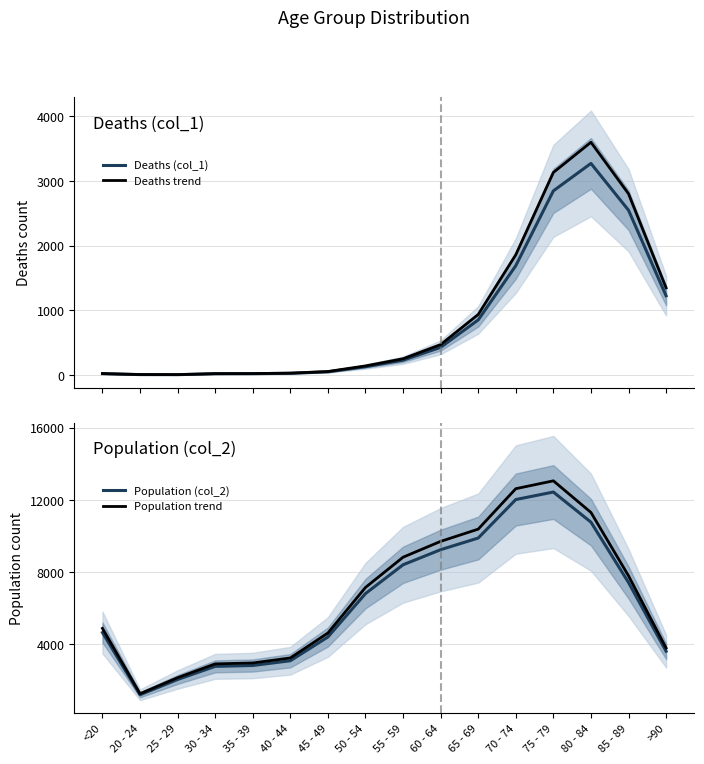

How many data points in Deaths (col_1) are above 227?

7